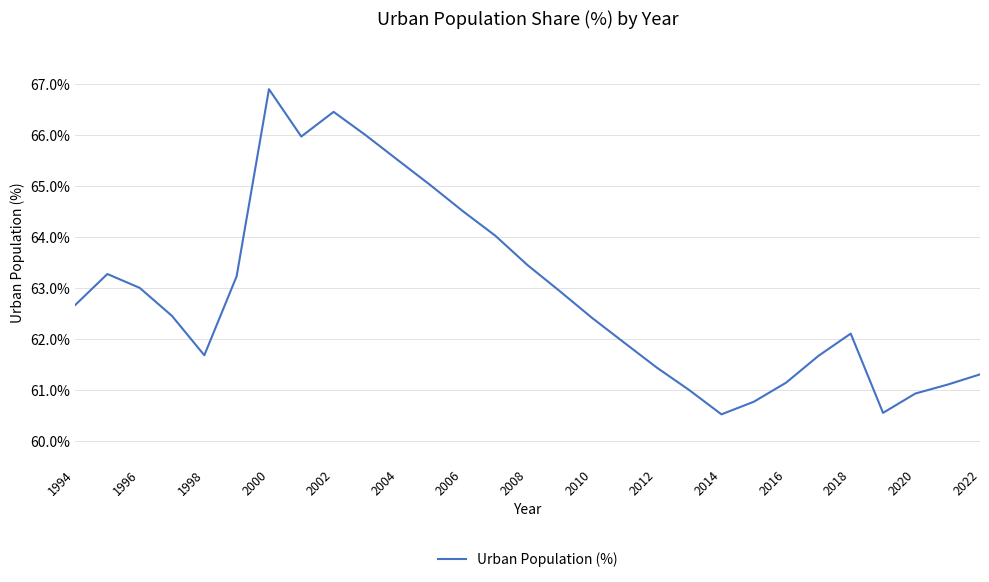

What is the smallest value displayed?

60.5